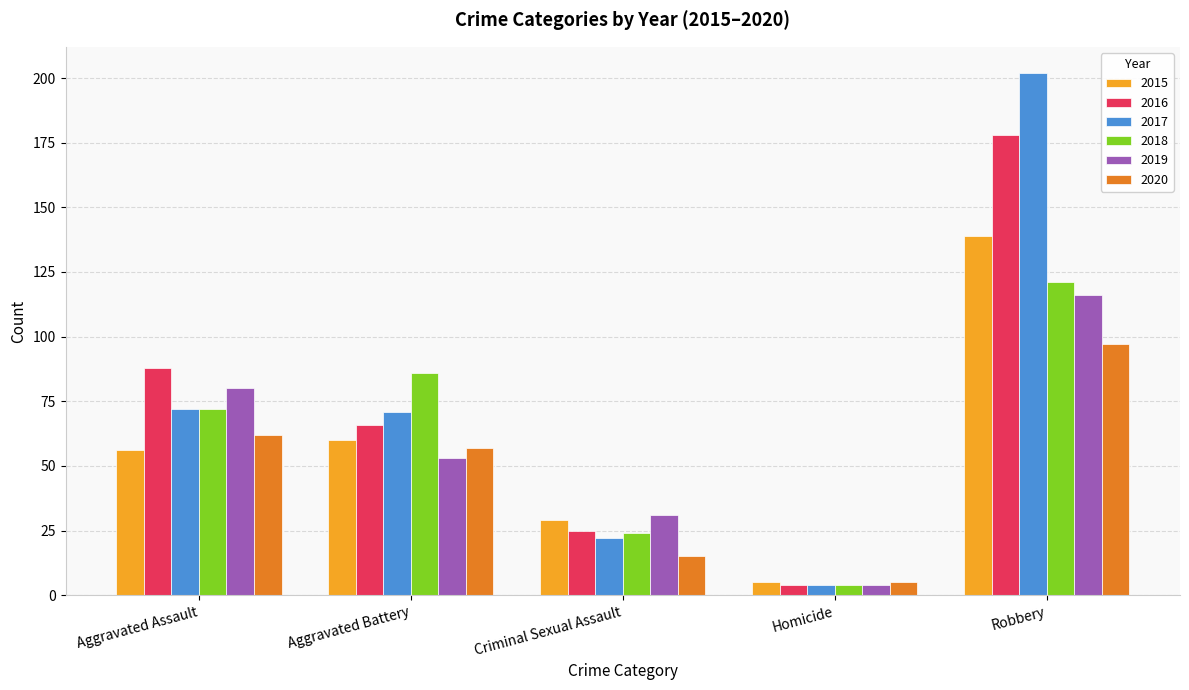

List the labels in order of 2015 value, largest first.

Robbery, Aggravated Battery, Aggravated Assault, Criminal Sexual Assault, Homicide